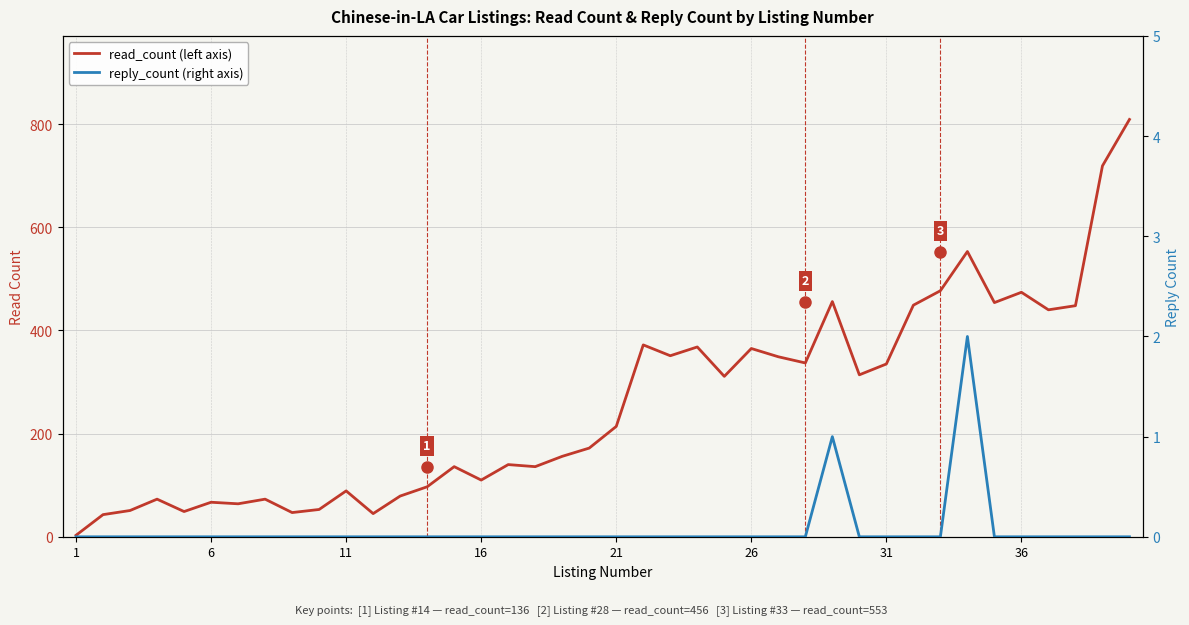

Which series has the largest total across all categories?

read_count (left axis)